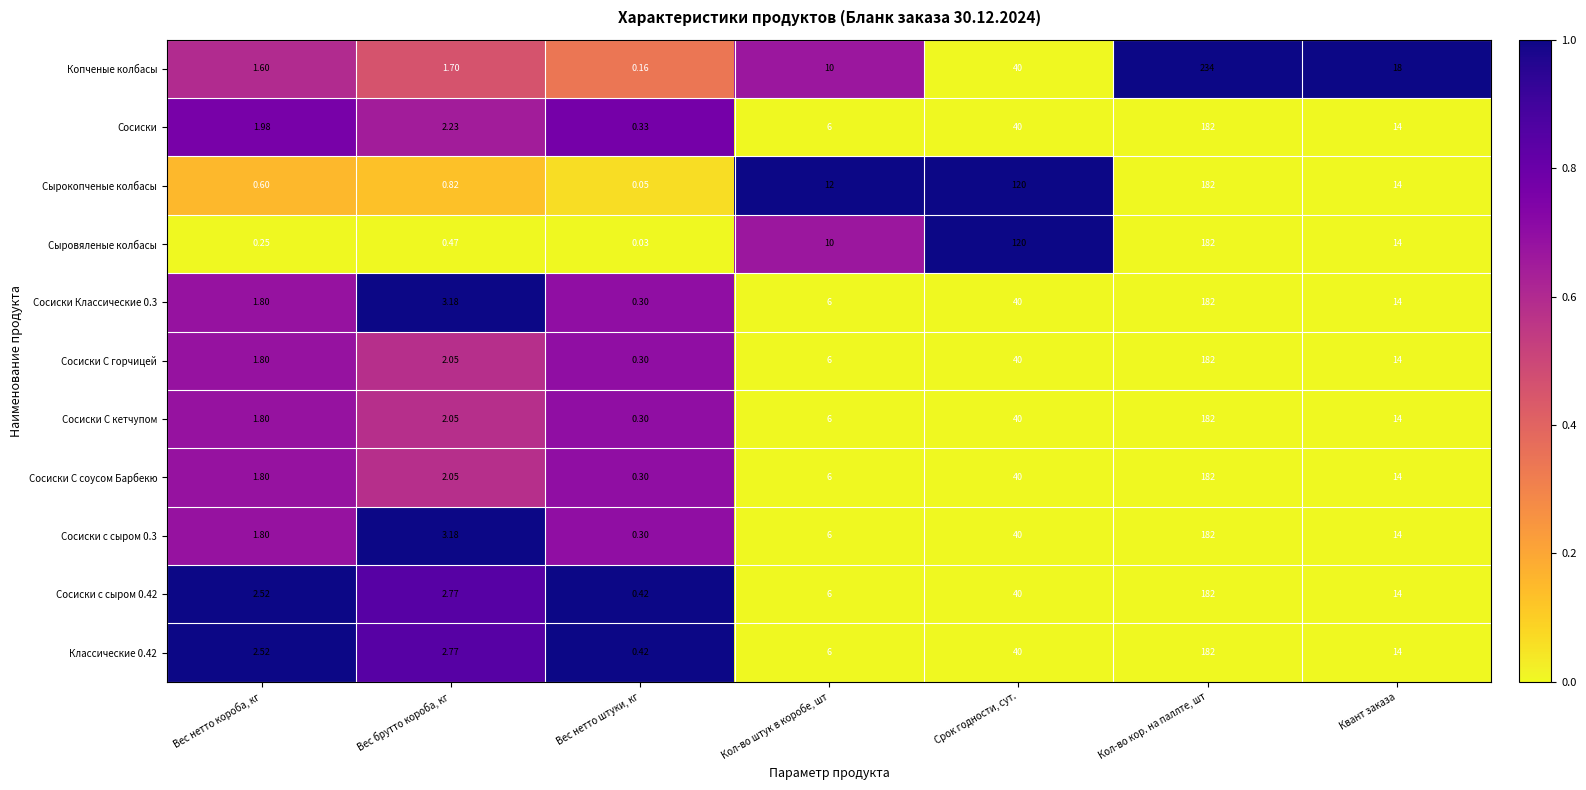

How many distinct data groups are displayed?

11